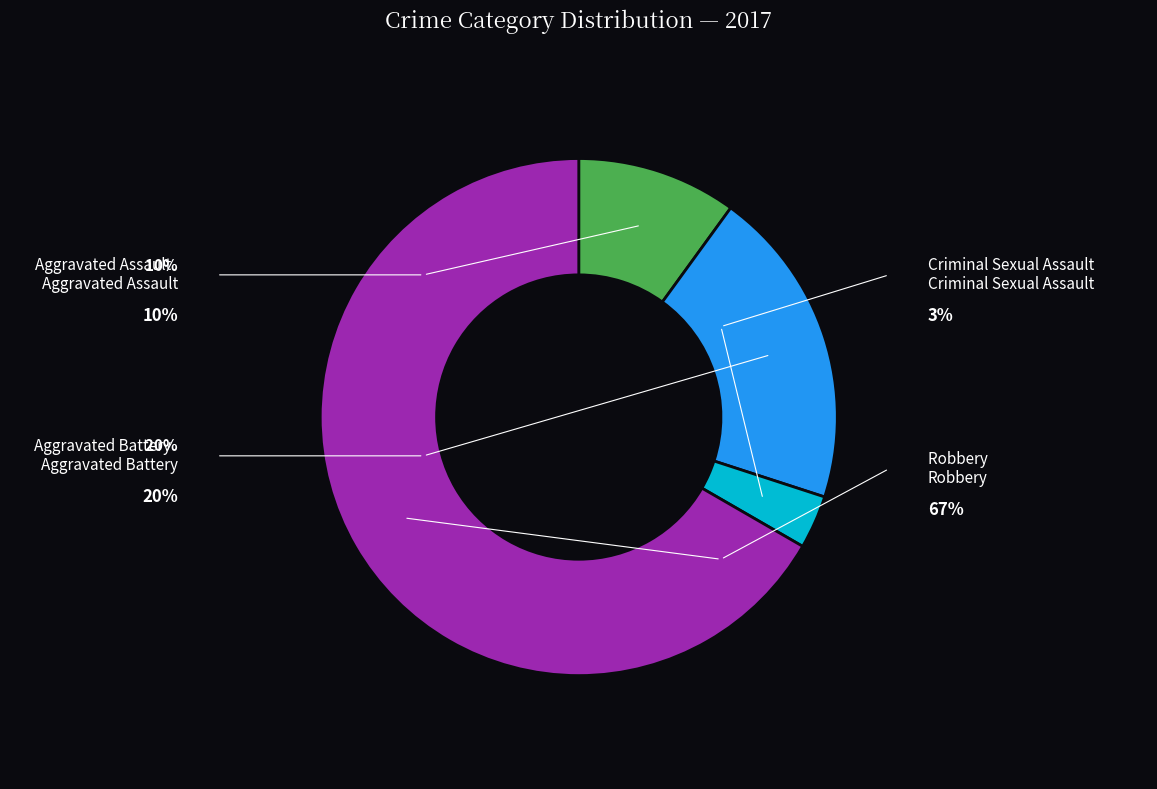

True or false: Criminal Sexual Assault accounts for 3% of the total.

True